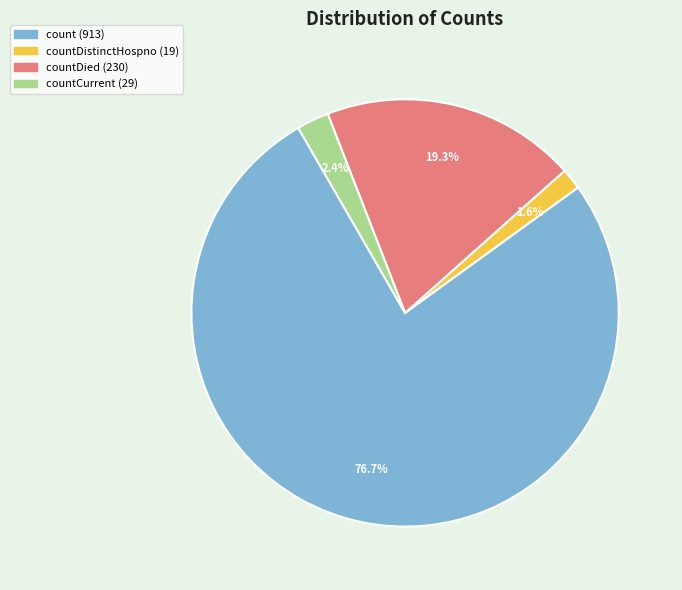

Is there a majority slice in this chart?

Yes